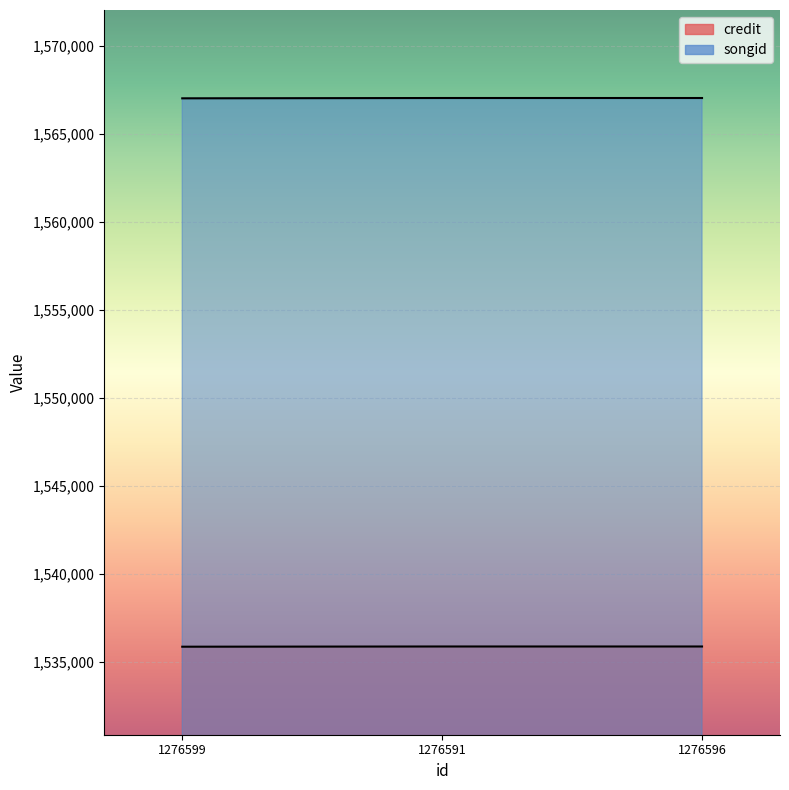

Which series has the largest total across all categories?

songid